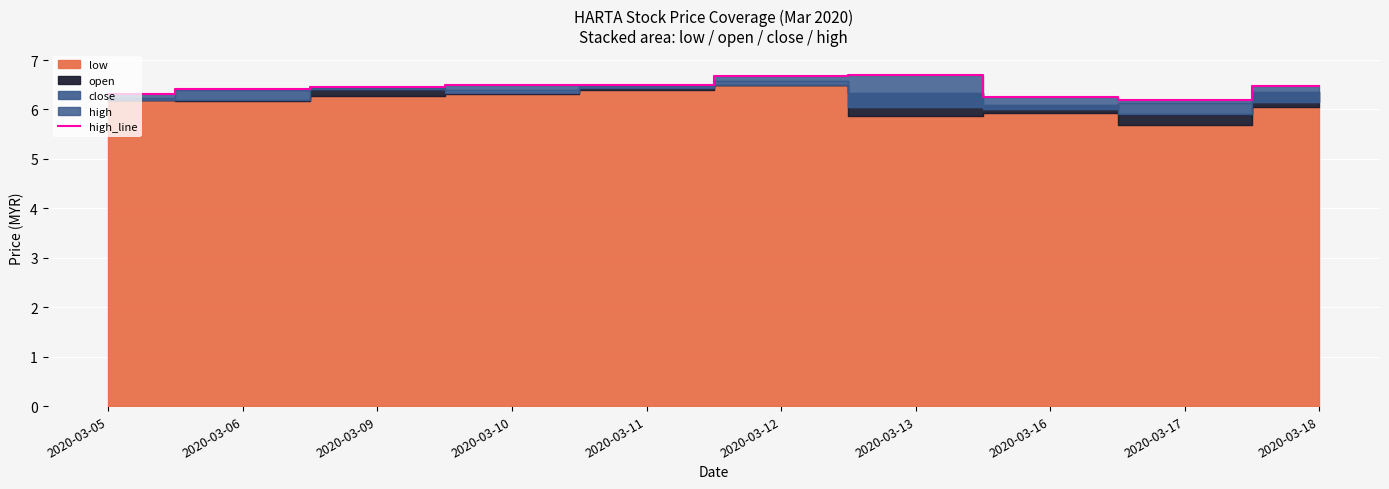

What is the difference between the maximum and minimum values?

0.5